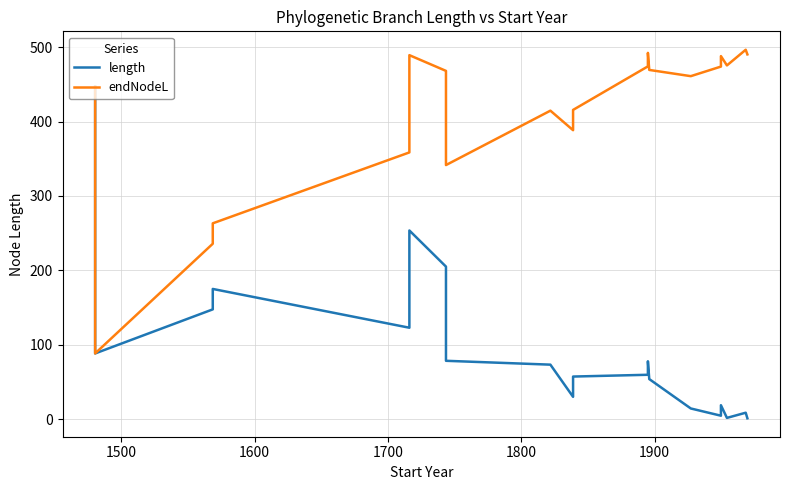

True or false: endNodeL and length cross at least once.

False